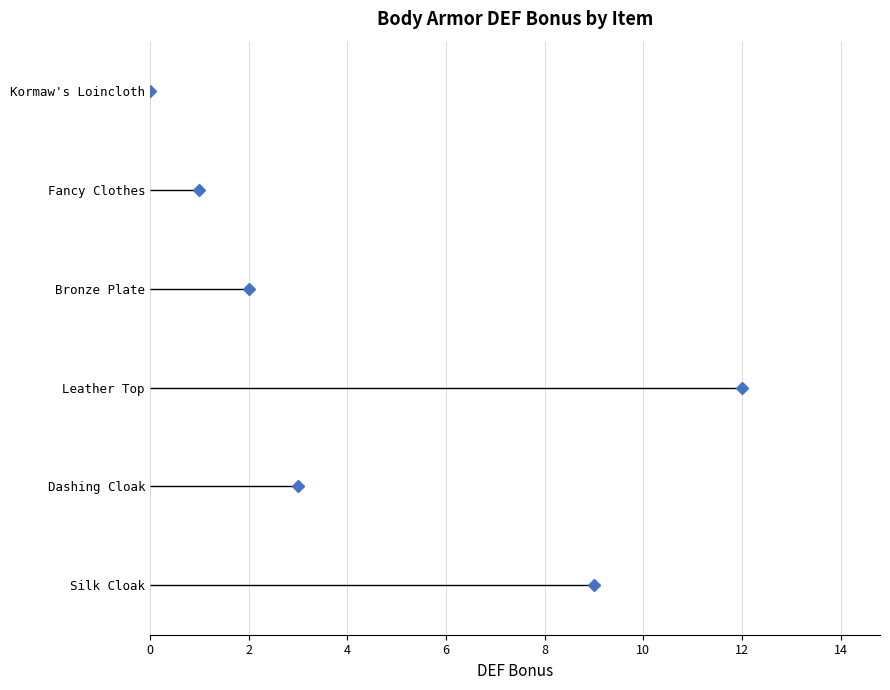

Does the chart have visible grid lines?

Yes